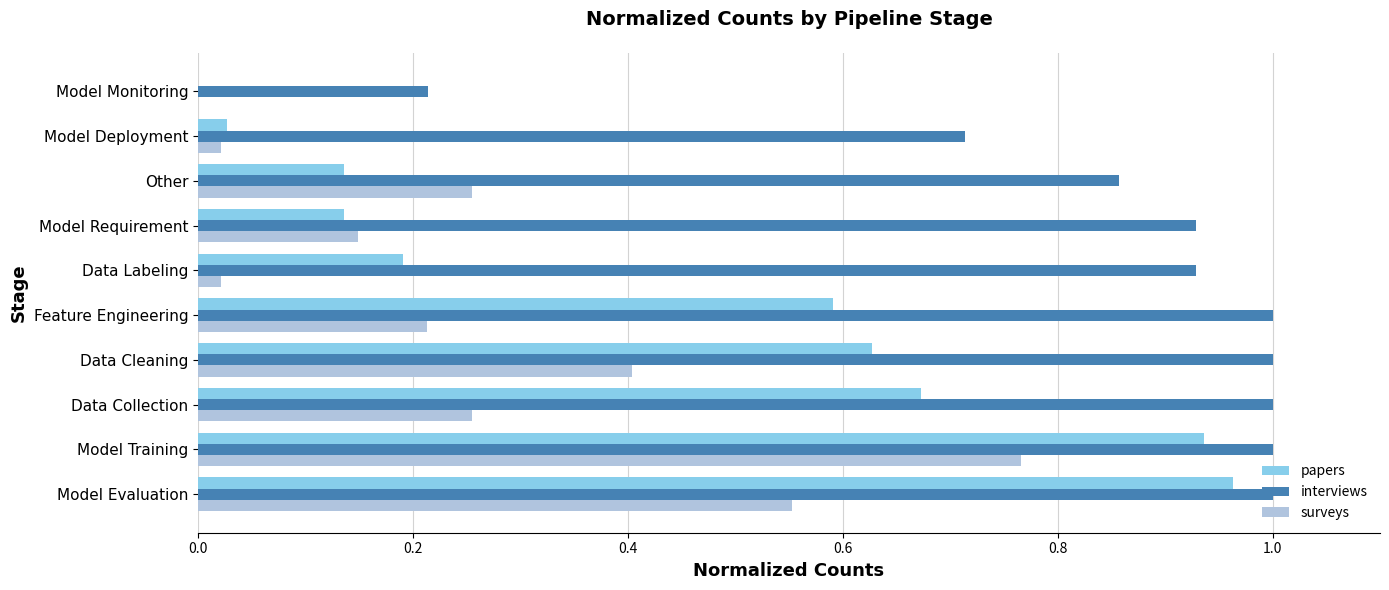

Which series has the largest range (max minus min)?

papers